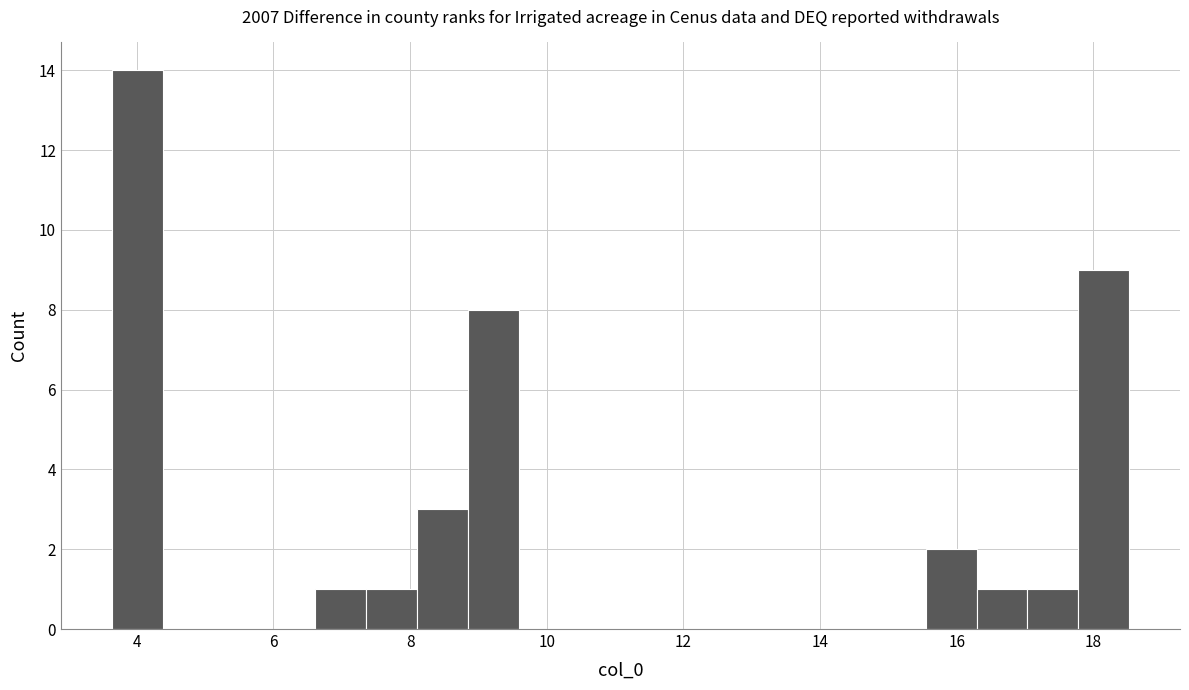

Read against the x-axis, roughly where is the centre of the tallest bar?

4.0